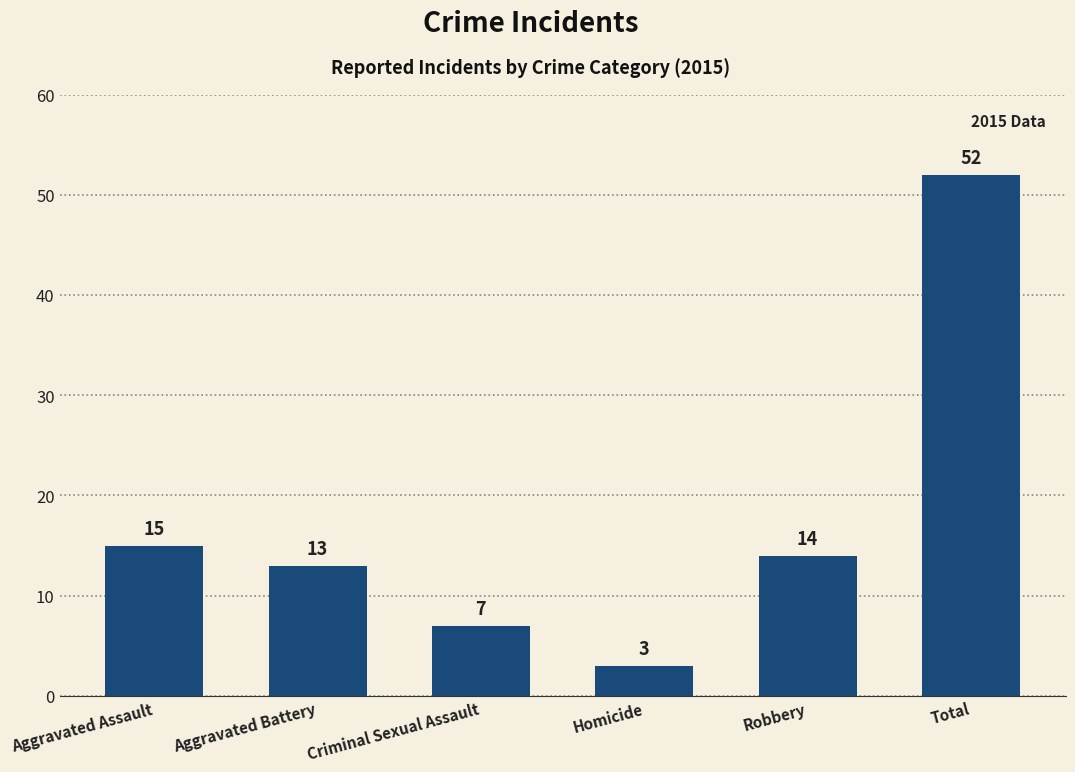

What position from the left is Robbery?

5